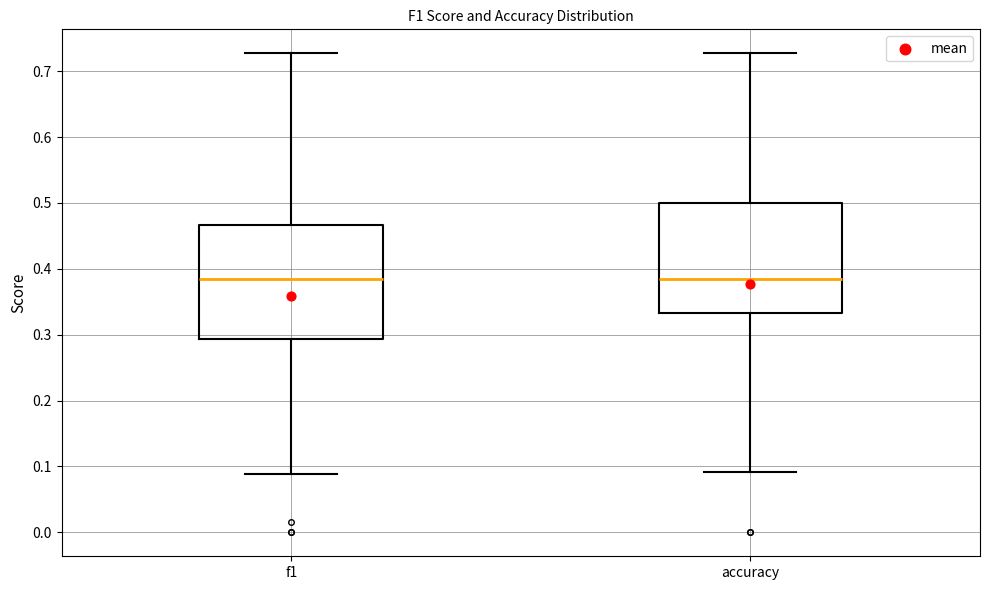

Reading left to right, read every box against the y-axis: the position of its median line, the range the box covers, and the ends of its whiskers. The values are not printed on the chart, so give them approximately, as read against the axis.

f1: median 0.38, box 0.29 to 0.47, whiskers 0.09 to 0.73
accuracy: median 0.38, box 0.33 to 0.50, whiskers 0.09 to 0.73